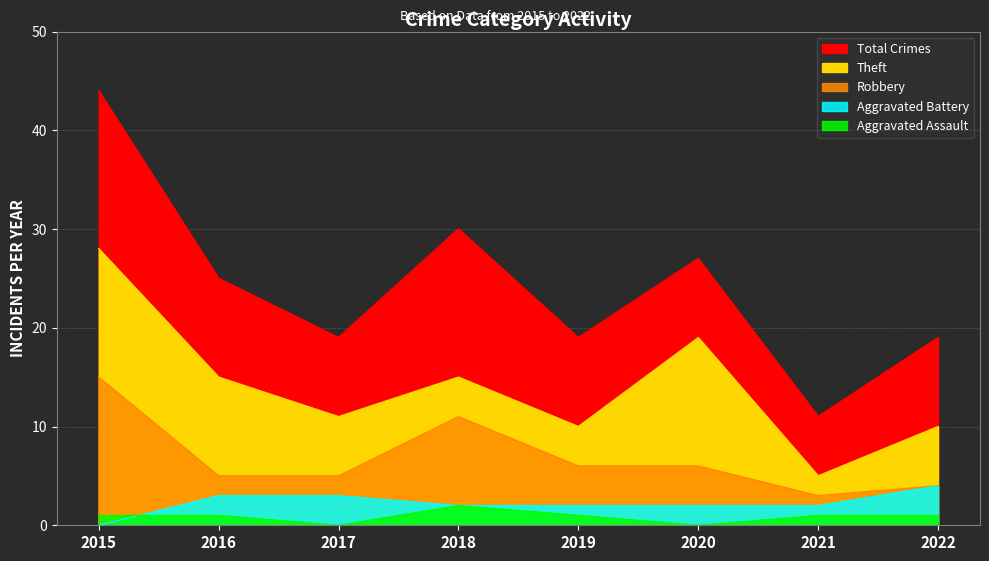

True or false: Total and Aggravated Battery cross at least once.

False